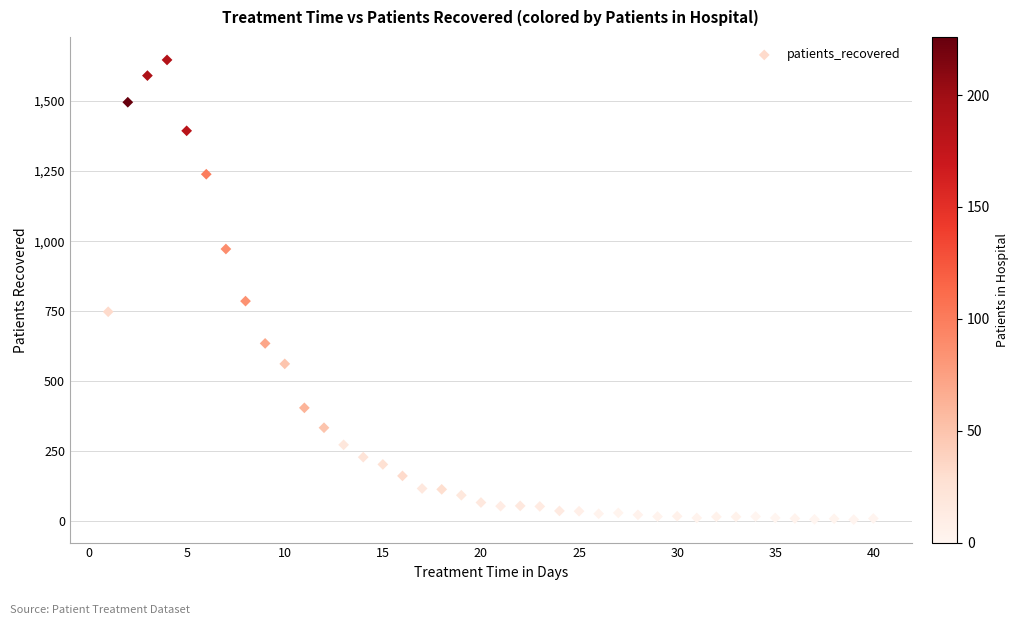

What Y value in the scatter plot is closest to 826?

786